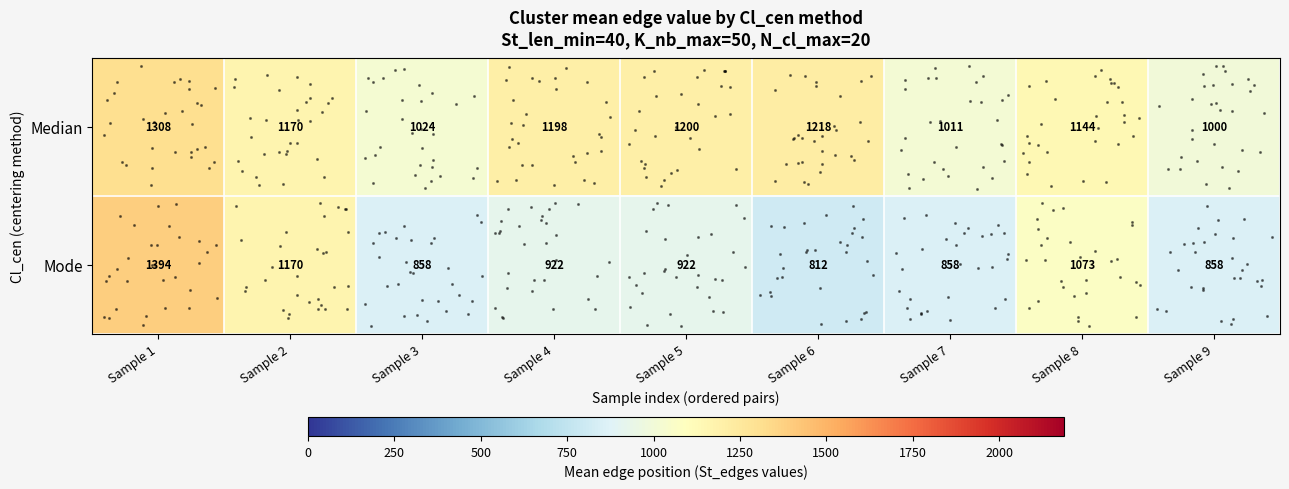

The value of Mode at Sample 1 is 1986. True or false?

False